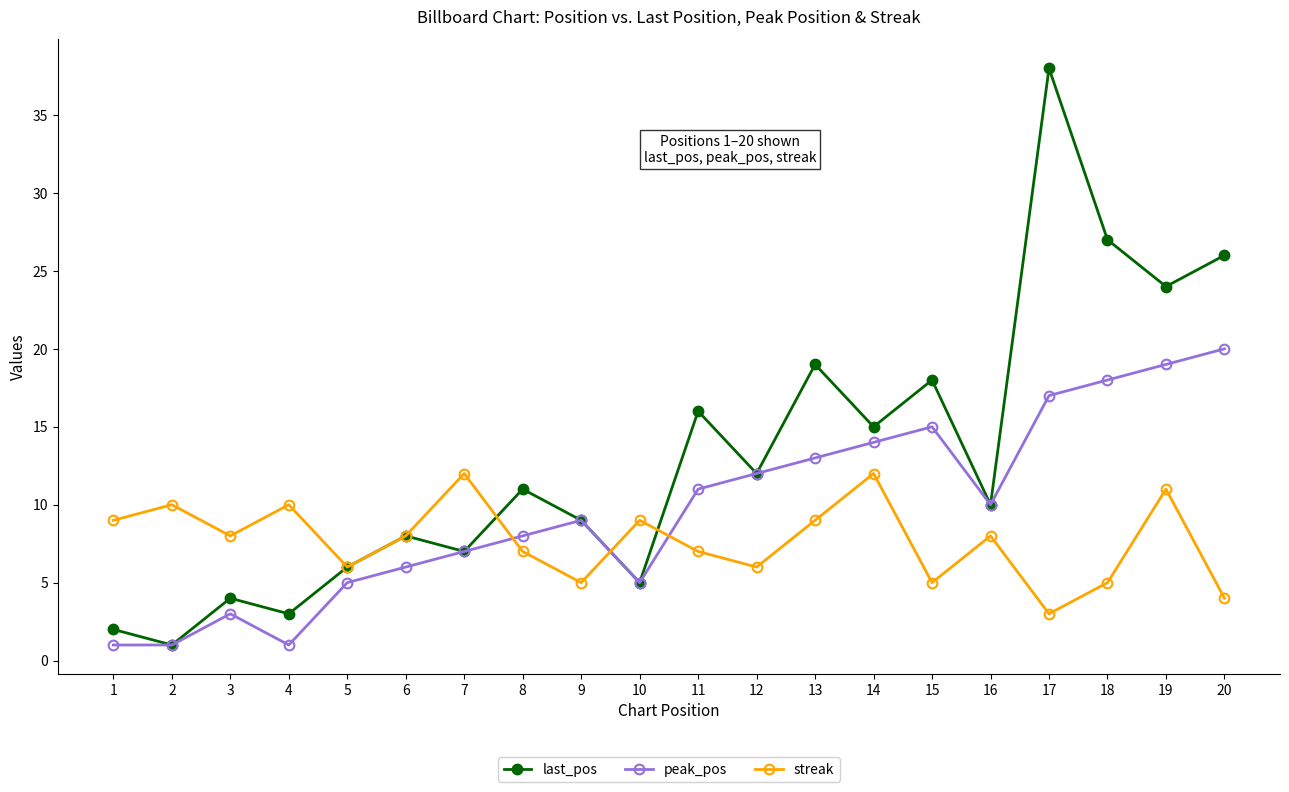

Reading left to right, extract all data points from this chart.

last_pos: 2	1	4	3	6	8	7	11	9	5	16	12	19	15	18	10	38	27	24	26
peak_pos: 1	1	3	1	5	6	7	8	9	5	11	12	13	14	15	10	17	18	19	20
streak: 9	10	8	10	6	8	12	7	5	9	7	6	9	12	5	8	3	5	11	4